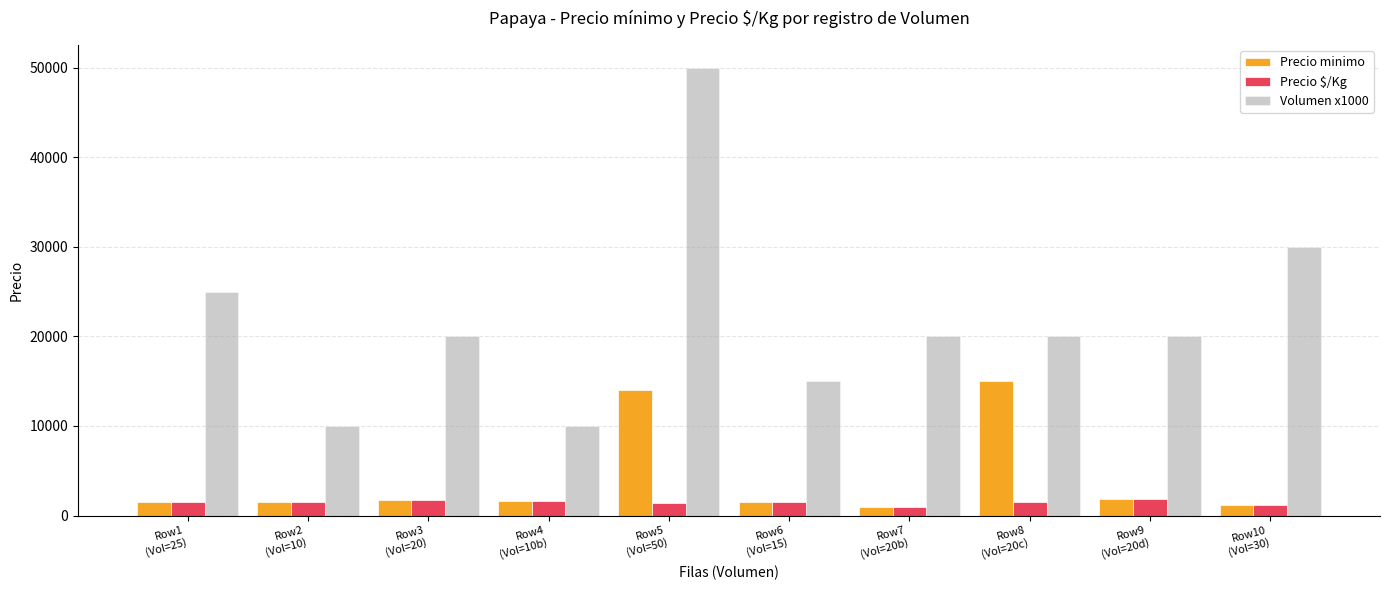

What is the approximate value of Precio minimo at Row6
(Vol=15), to the nearest 100?

1500